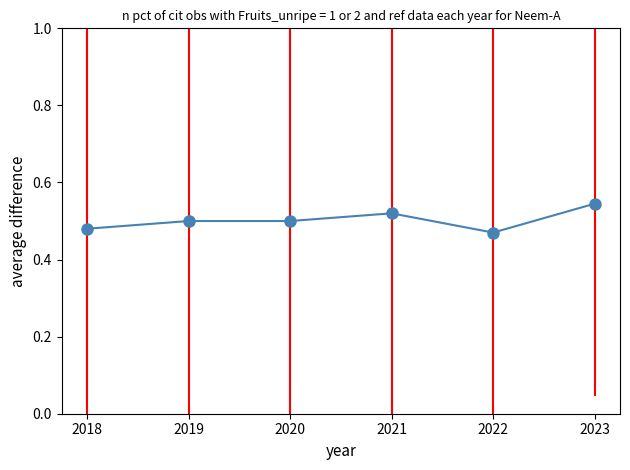

The chart shows a value of 0.5 at 2019. True or false?

True